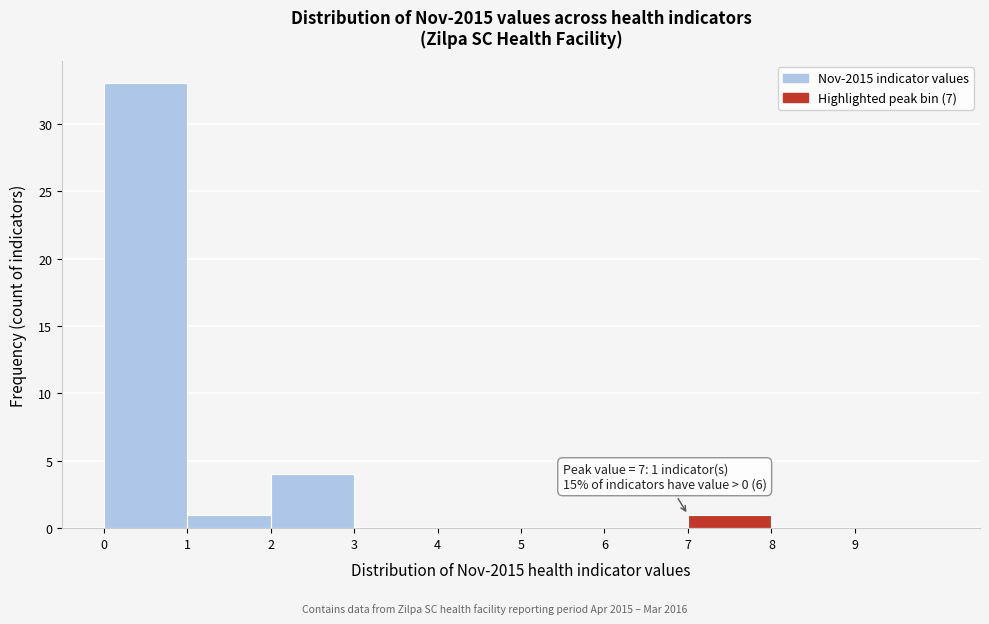

Which range on the x-axis has the tallest bar?

0 to 1